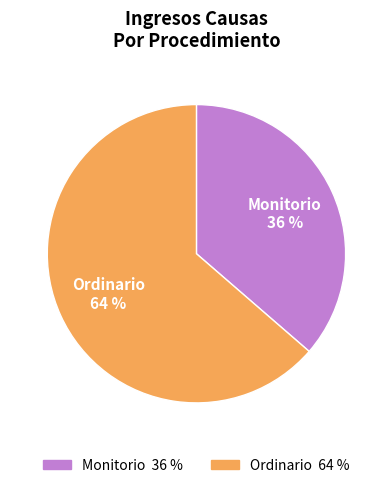

Rank the categories by value from lowest to highest.

Monitorio, Ordinario